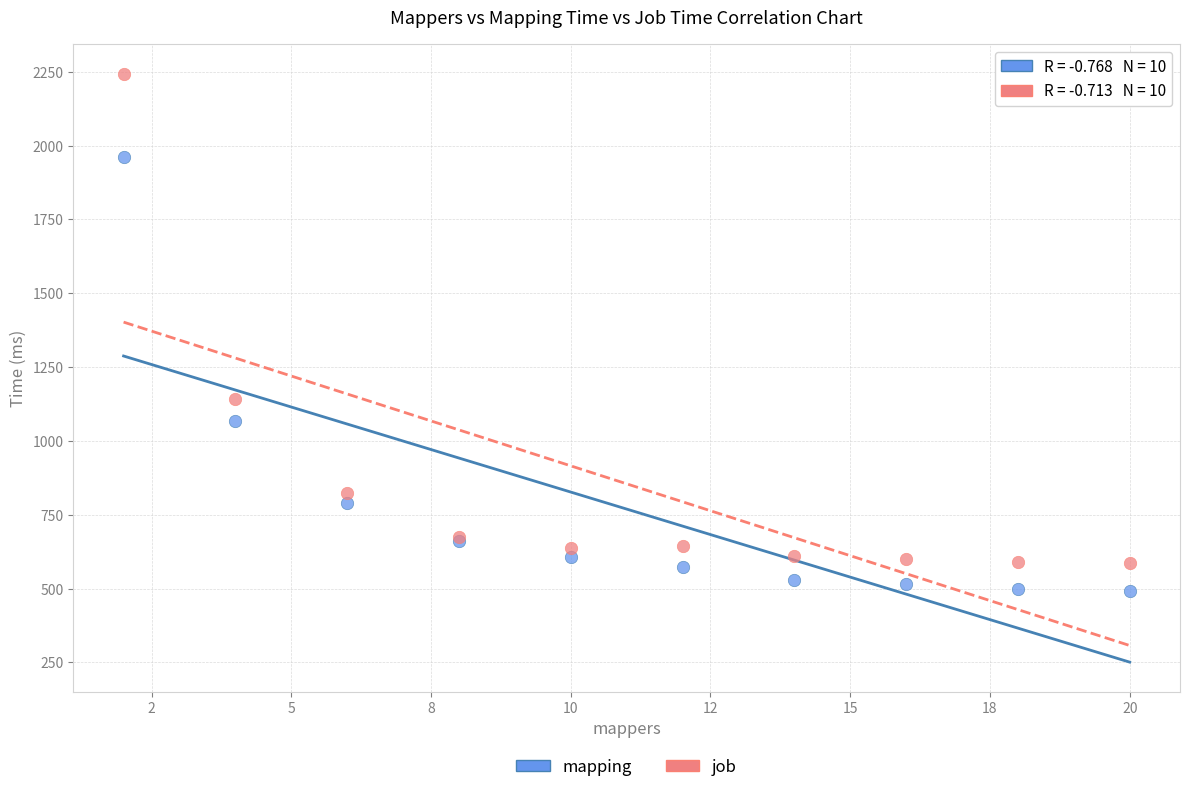

Across all series, what Y value is closest to 1367?

1140.9